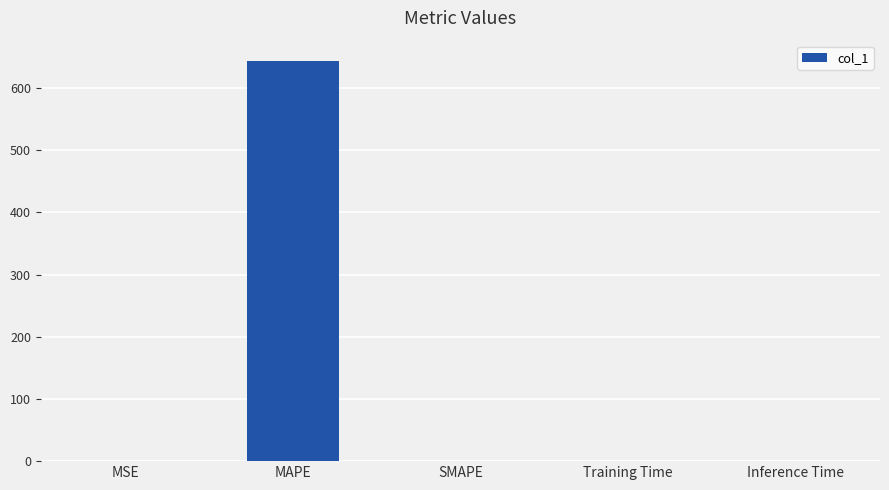

Which category has the highest value across all series?

MAPE